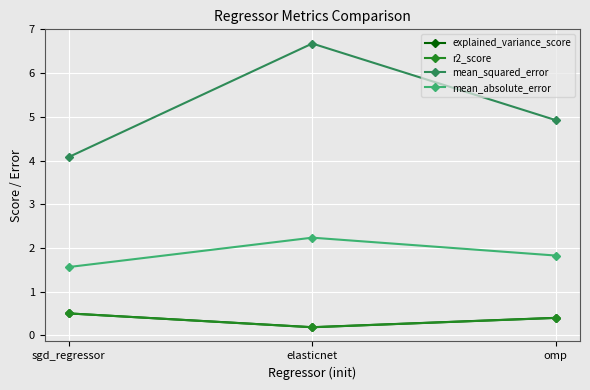

At how many categories does at least one series exceed 1?

3